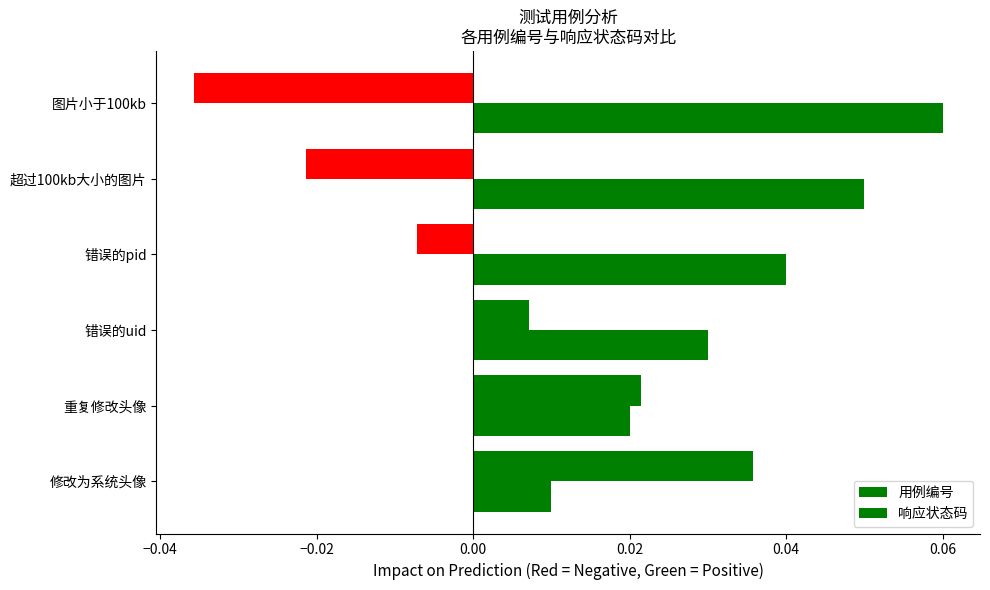

How many categories are shown in the chart?

6